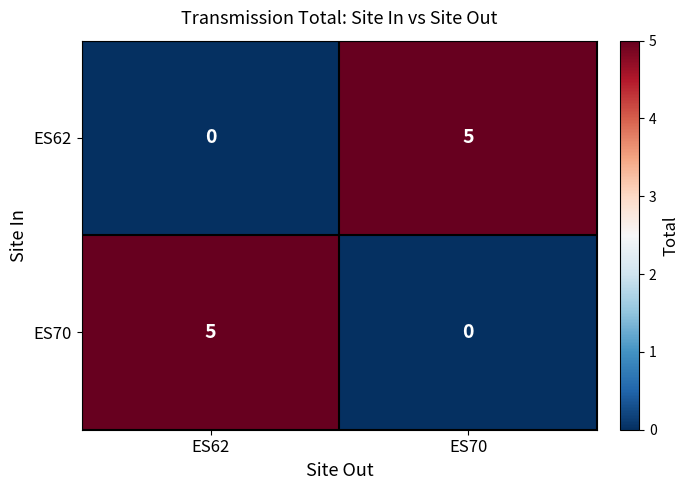

What is the sum of the ES70 values at ES70 and ES62?

5